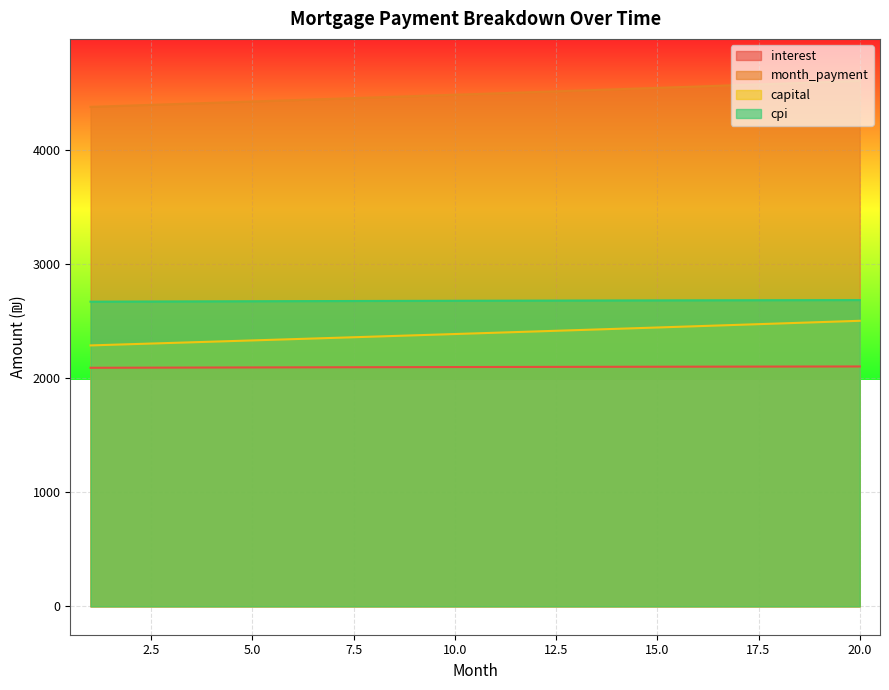

Reading left to right, list all the values displayed in this chart.

interest: 2088.9	2089.7	2090.5	2091.2	2092.0	2092.7	2093.4	2094.0	2094.7	2095.3	2095.9	2096.5	2097.1	2097.6	2098.1	2098.6	2099.1	2099.5	2100.0	2100.4
month_payment: 4373.7	4385.4	4397.1	4408.8	4420.6	4432.3	4444.2	4456.0	4467.9	4479.8	4491.8	4503.7	4515.7	4527.8	4539.9	4552.0	4564.1	4576.3	4588.5	4600.7
capital: 2284.8	2295.7	2306.6	2317.6	2328.6	2339.7	2350.8	2362.0	2373.2	2384.5	2395.8	2407.2	2418.7	2430.2	2441.7	2453.3	2465.0	2476.7	2488.5	2500.3
cpi: 2667.7	2668.7	2669.6	2670.6	2671.5	2672.4	2673.2	2674.1	2674.9	2675.6	2676.4	2677.1	2677.8	2678.5	2679.1	2679.7	2680.3	2680.8	2681.3	2681.8